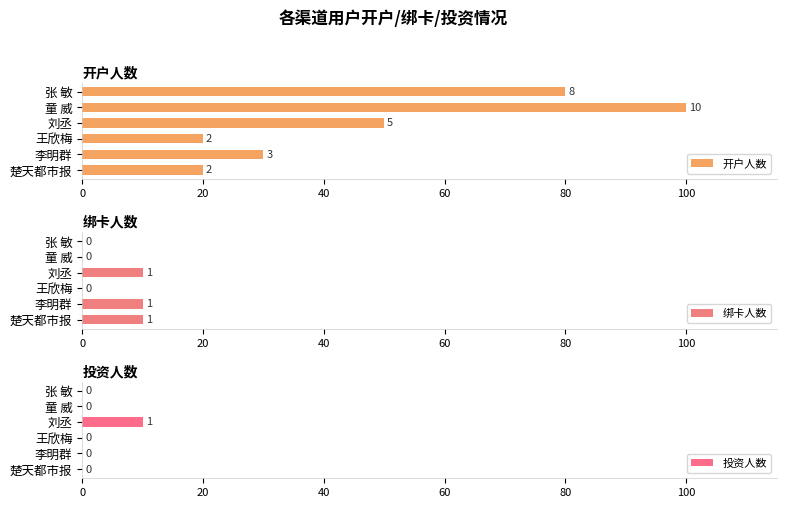

What is the maximum value for 绑卡人数?

10